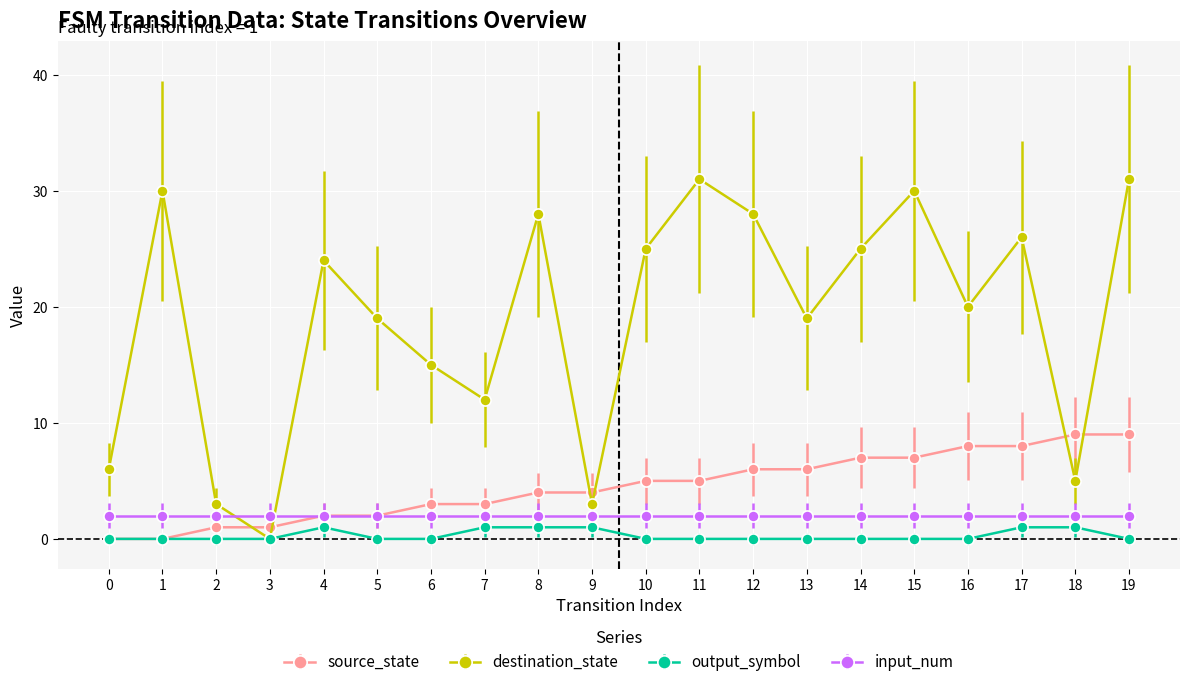

Rank the series at 10 from lowest to highest value.

output_symbol, input_num, source_state, destination_state